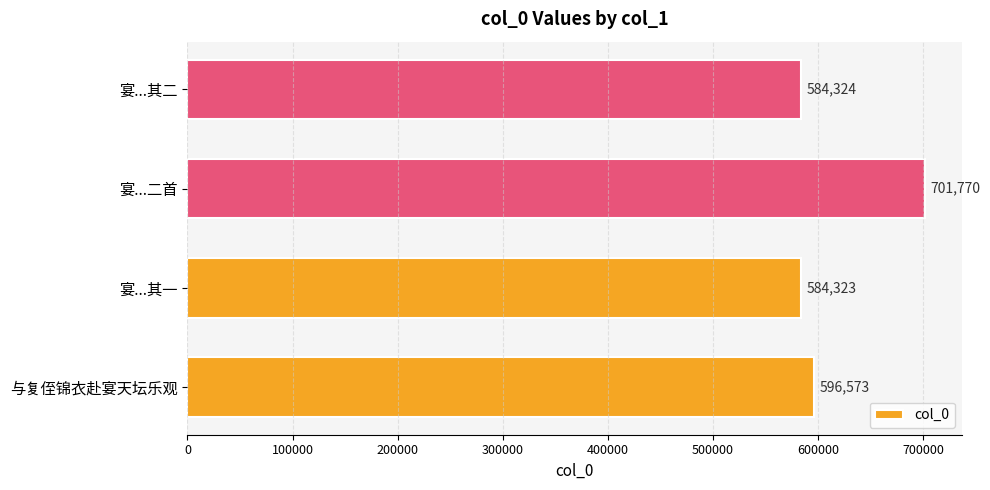

The chart shows a value of 166635 at 宴...其一. True or false?

False